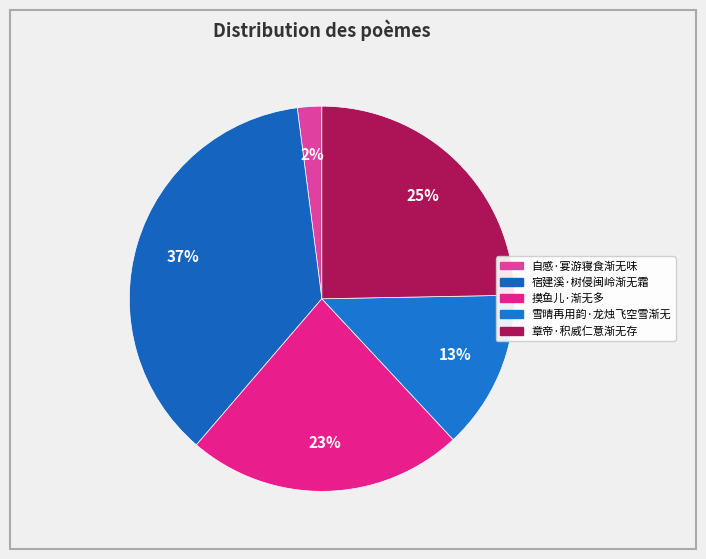

Count the number of slices in the pie.

5